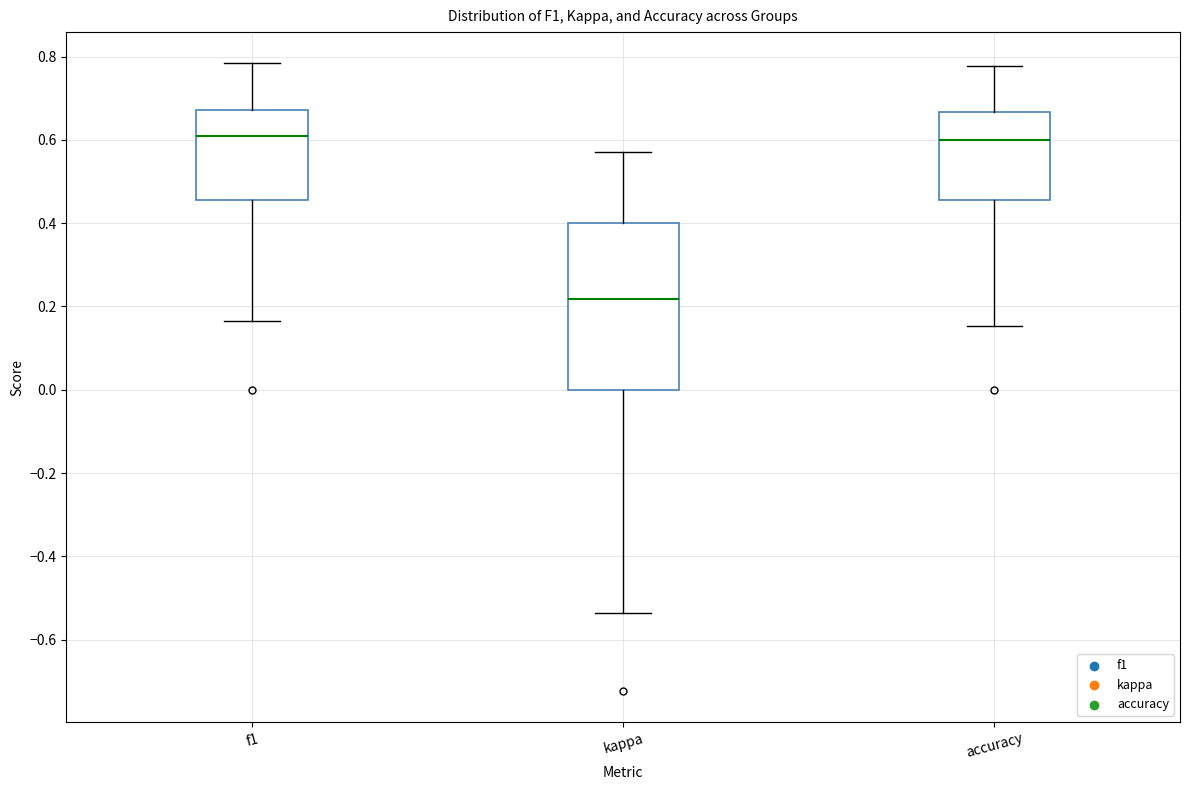

Reading left to right, read every box against the y-axis: the position of its median line, the range the box covers, and the ends of its whiskers. The values are not printed on the chart, so give them approximately, as read against the axis.

f1: median 0.60, box 0.46 to 0.68, whiskers 0.16 to 0.78
kappa: median 0.22, box 0.00 to 0.40, whiskers -0.54 to 0.58
accuracy: median 0.60, box 0.46 to 0.66, whiskers 0.16 to 0.78